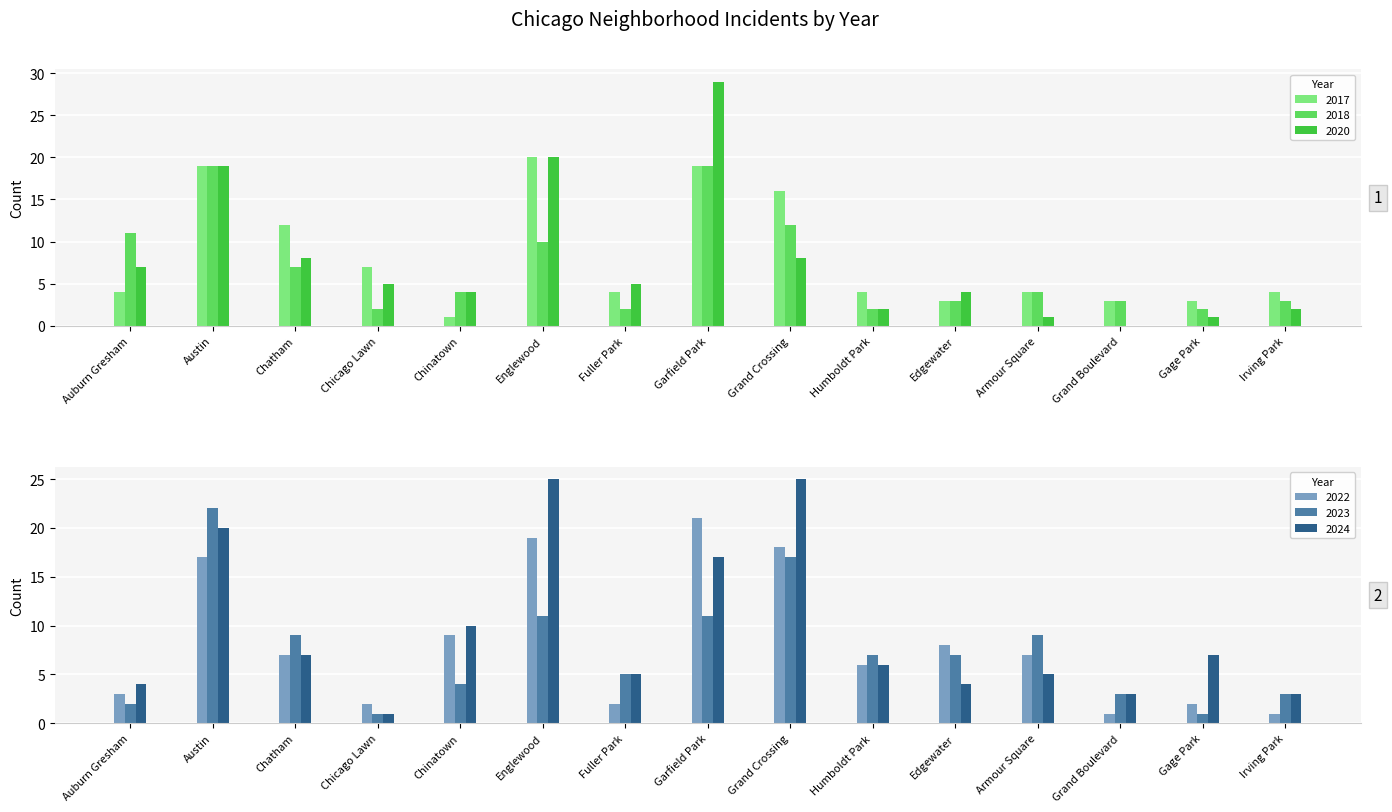

The value of 2024 at Edgewater is 6. True or false?

False